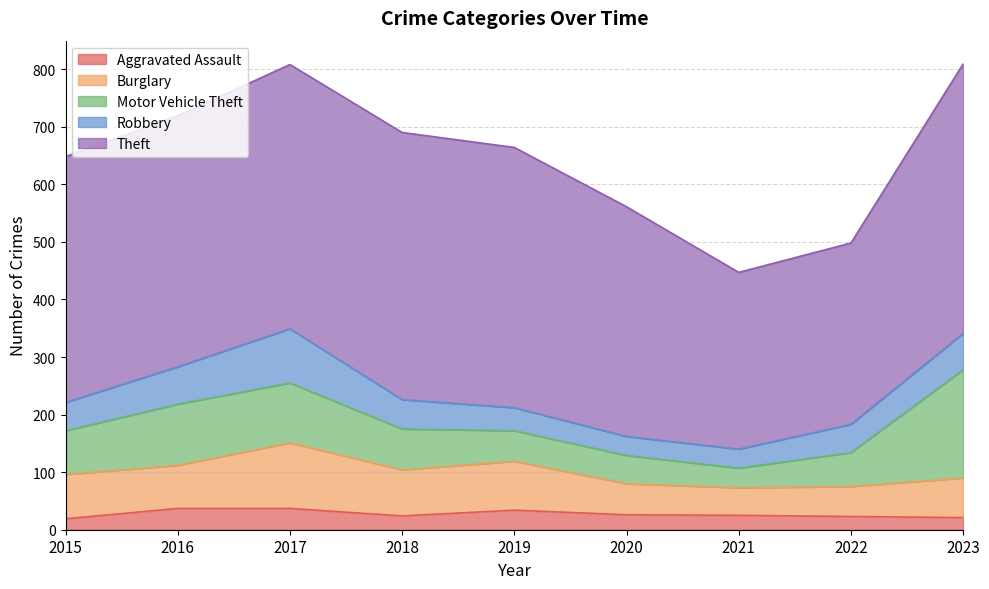

How many lines are shown in the chart?

5